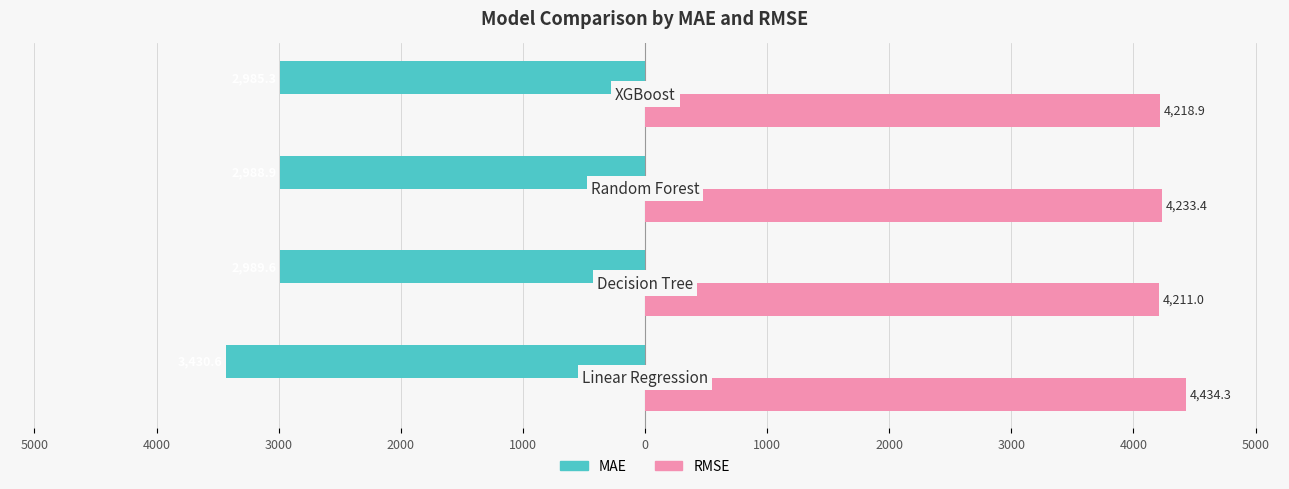

What are all the series names shown in the legend?

MAE, RMSE